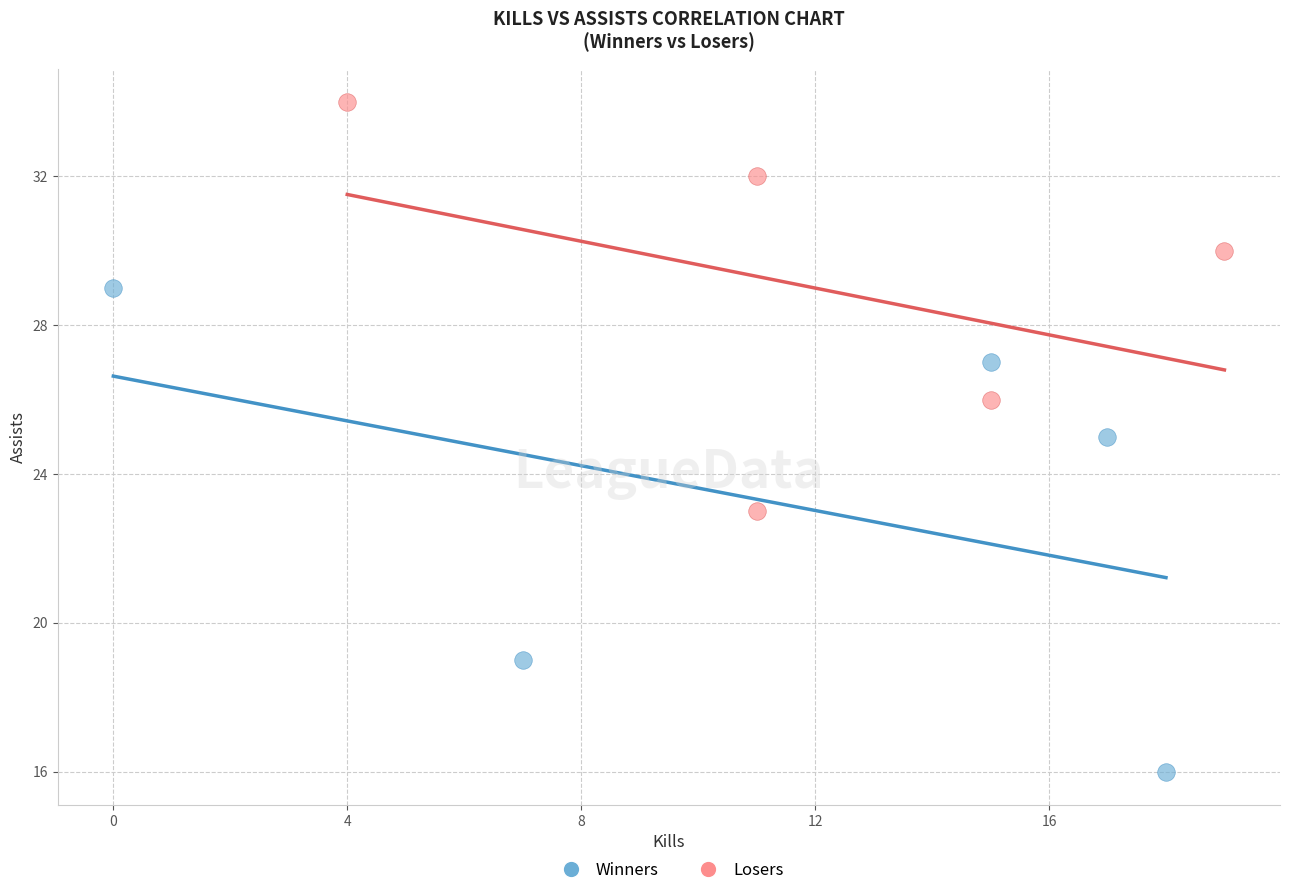

Which series reaches the maximum Y coordinate?

Losers